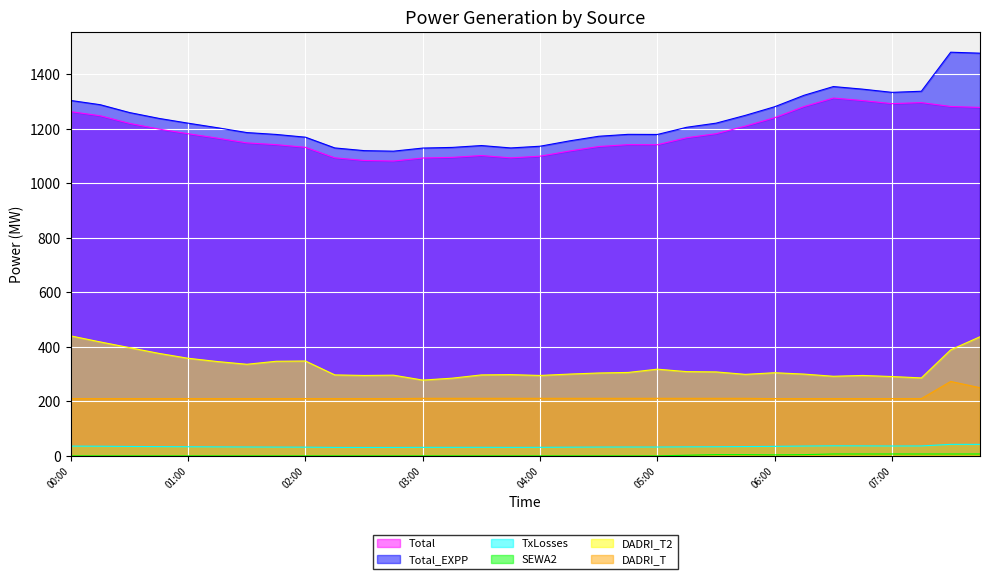

The DADRI_T2 series shows 389.0 at 07:30. True or false?

True